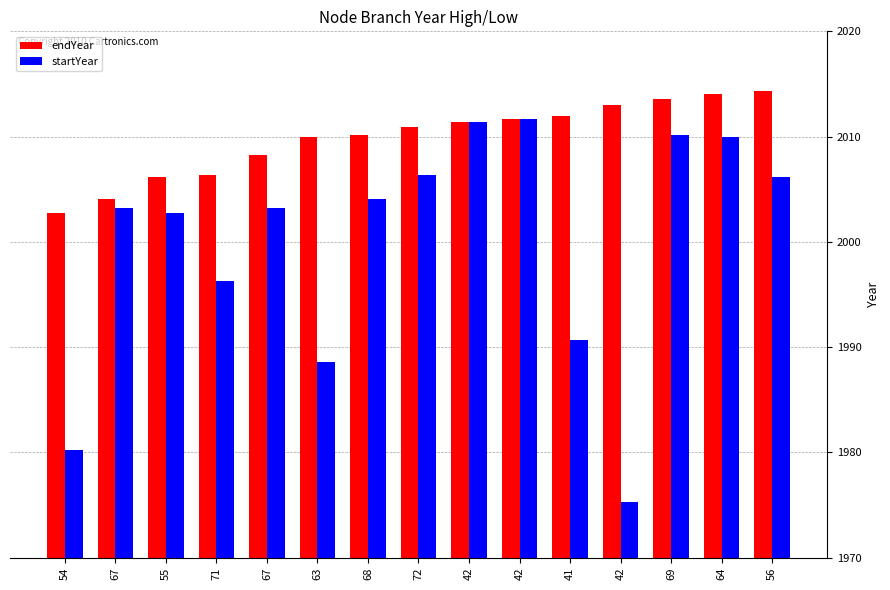

What is the difference between the highest and lowest values at 54?

22.5